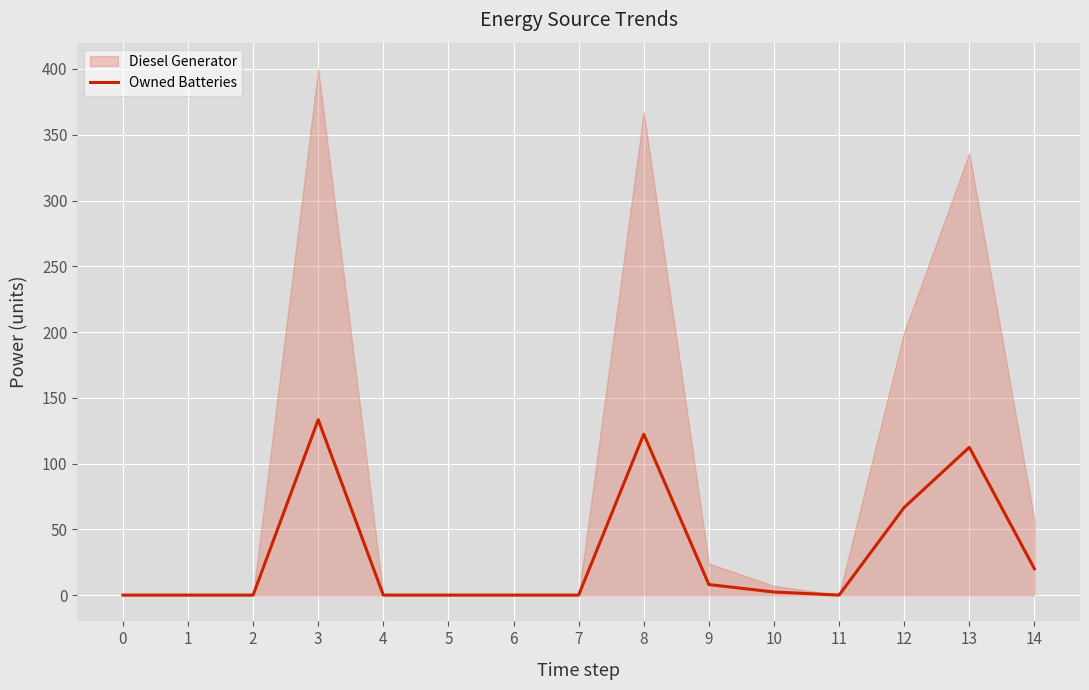

The value of Owned Batteries at 12 is 45.3. True or false?

False